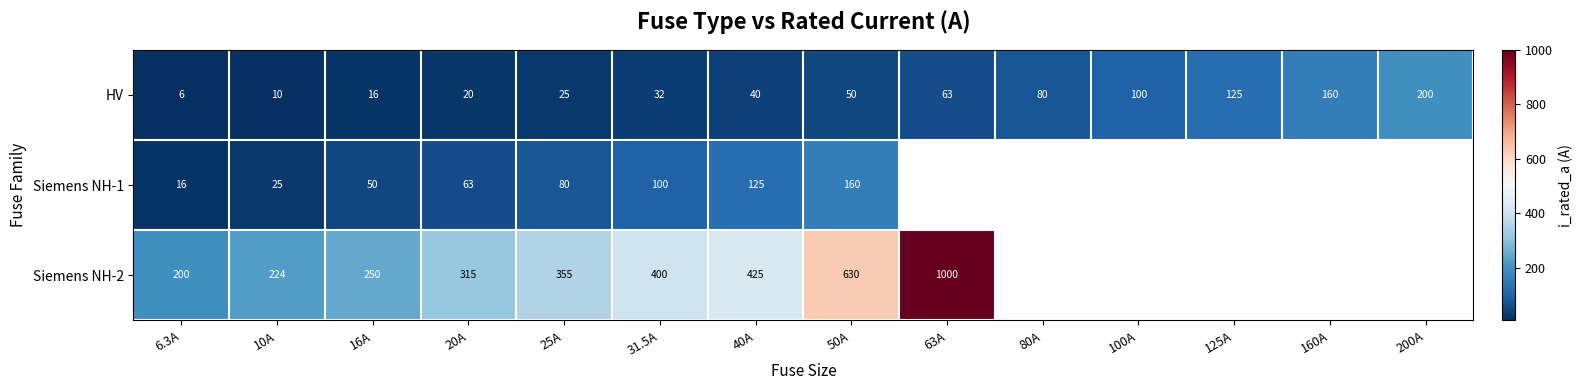

What is the difference between the HV values at 31.5A and 50A?

18.0